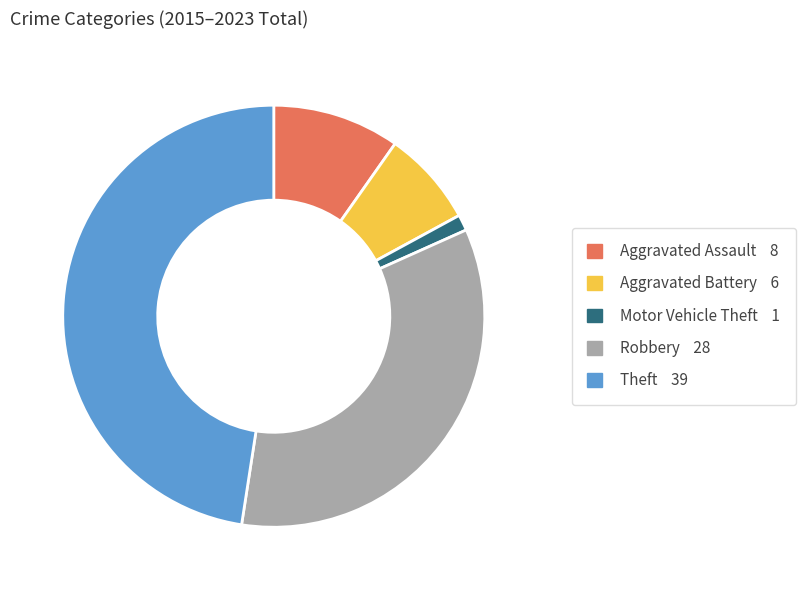

What is the ratio of the value at Aggravated Assault to the value at Aggravated Battery?

1.3